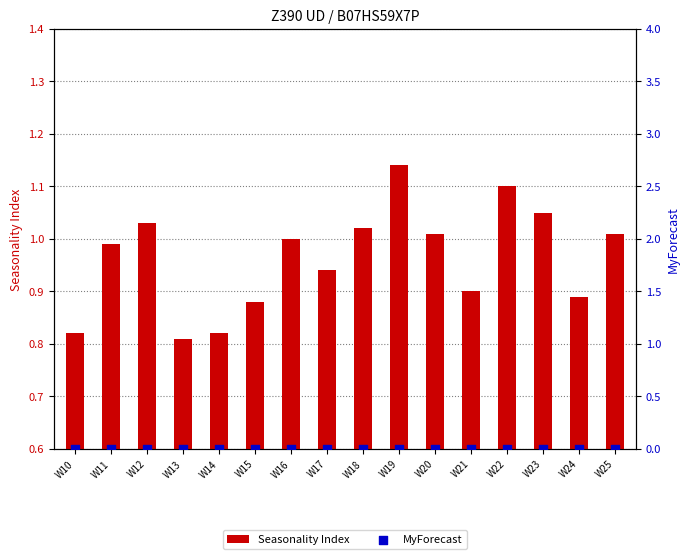

What are all the series names shown in the legend?

Seasonality Index, MyForecast